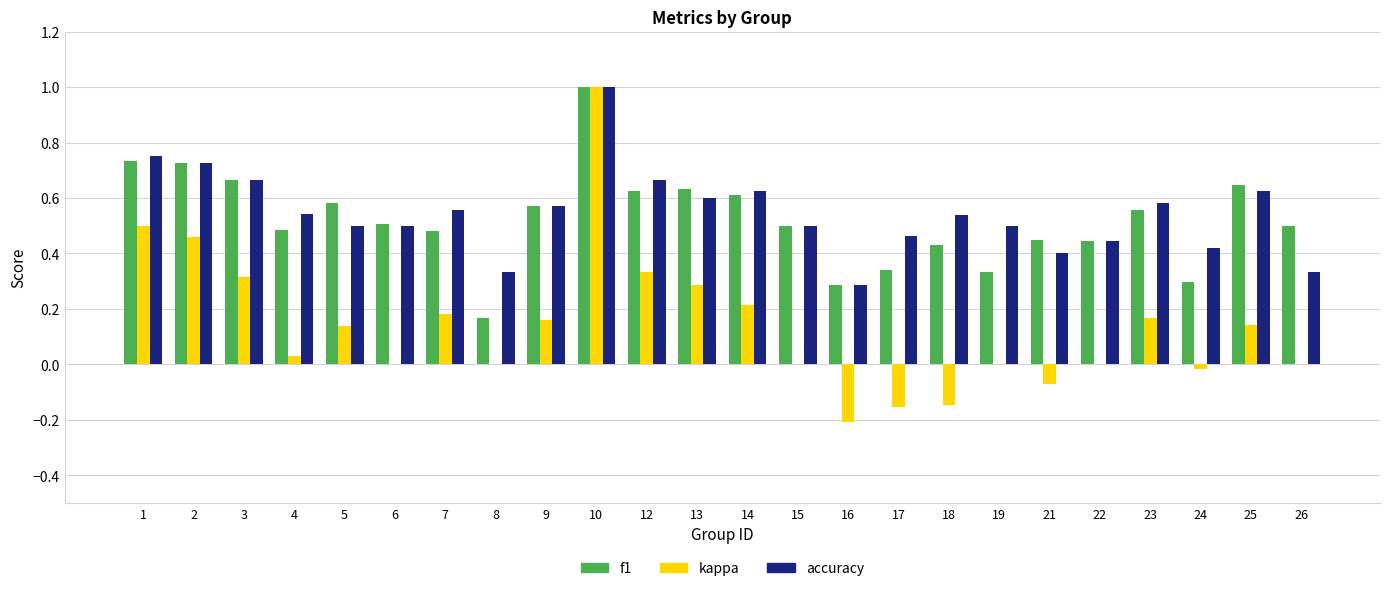

Where is f1 nearest to the value 0?

8